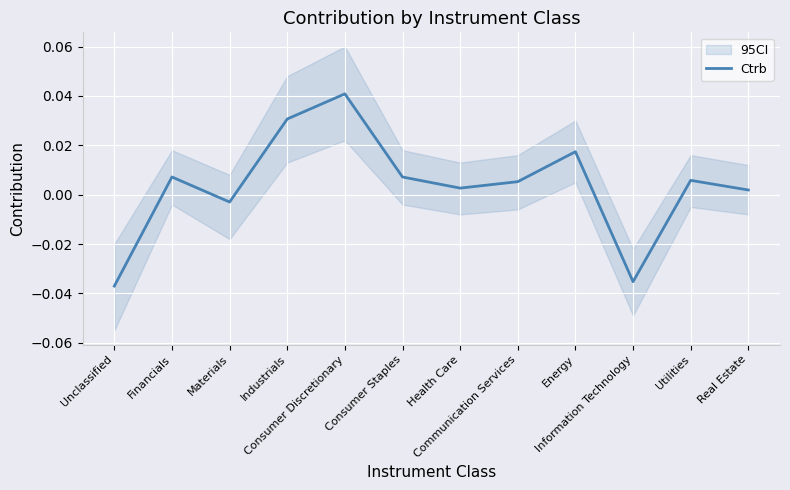

How many categories are shown in the chart?

12